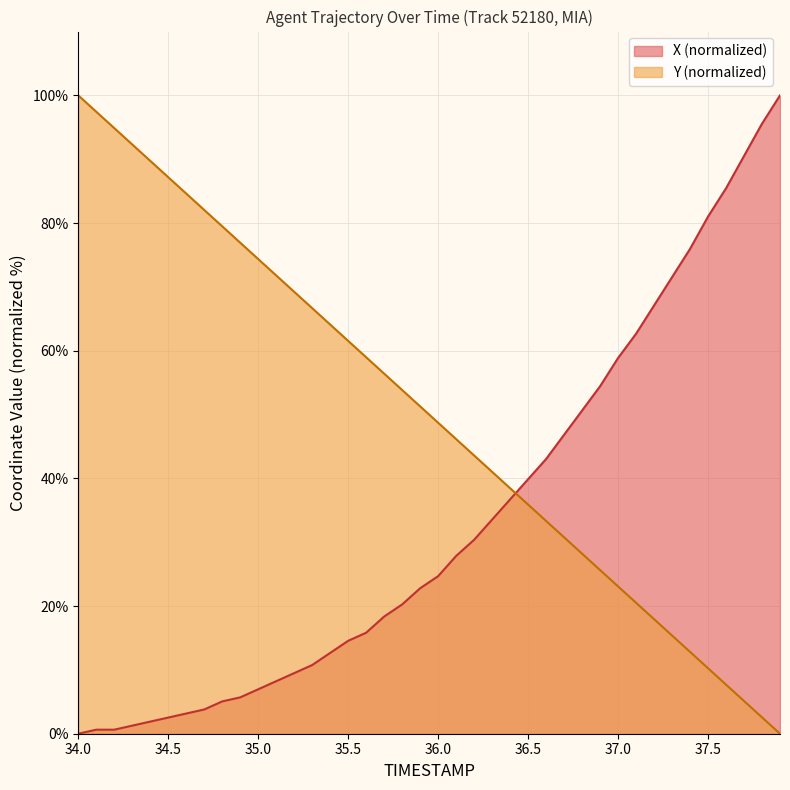

Rank the series by their maximum value, from lowest to highest.

X, Y